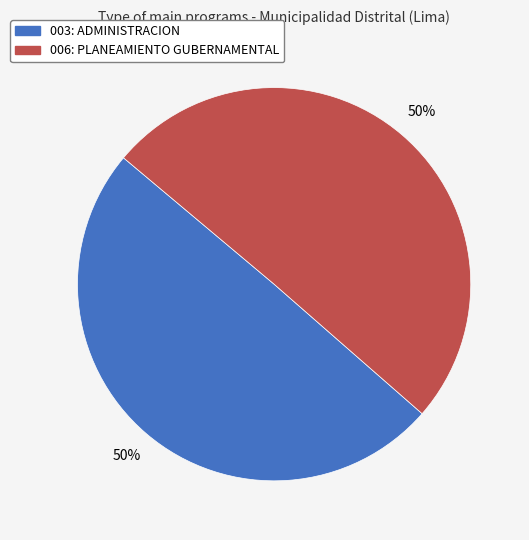

What is the ratio of the value at 006: PLANEAMIENTO GUBERNAMENTAL to the value at 003: ADMINISTRACION?

1.0